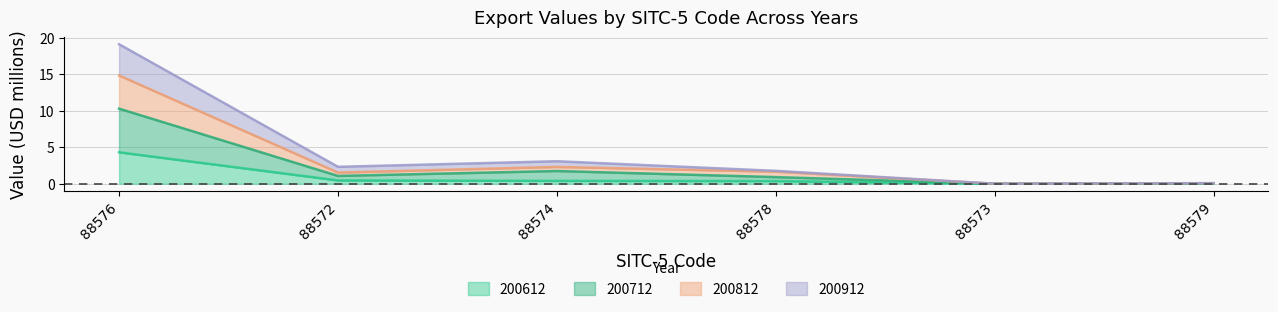

True or false: 200712 has a value of 0.9 at 88578.

True